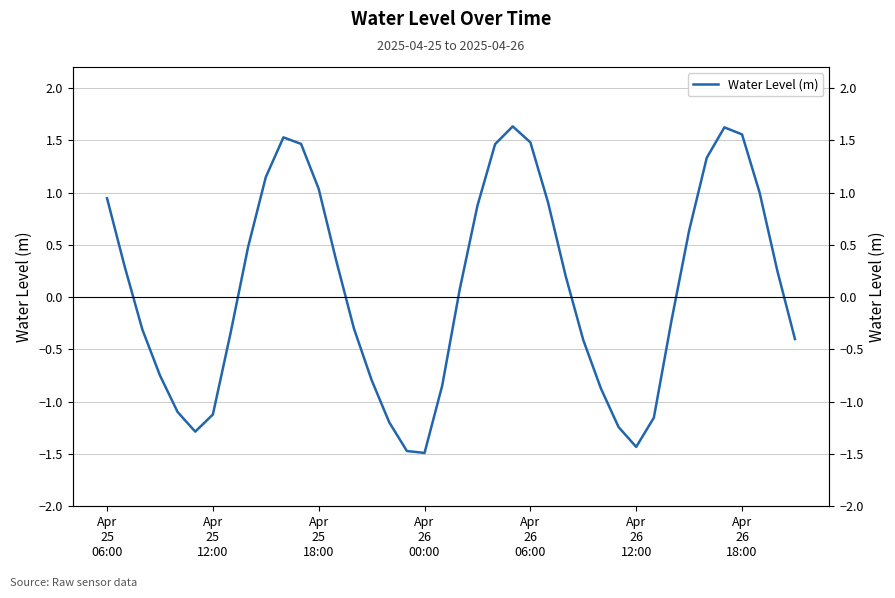

List the labels in order of value, largest first.

23, 35, 36, 10, 24, 11, 22, 34, 9, 12, 37, Apr
25
06:00, 25, 21, 33, 8, 13, Apr
25
12:00, 38, 26, 20, 32, 14, Apr
25
18:00, 7, 39, 27, Apr
26
00:00, 15, 19, 28, Apr
26
06:00, Apr
26
18:00, 31, 16, 29, Apr
26
12:00, 30, 17, 18